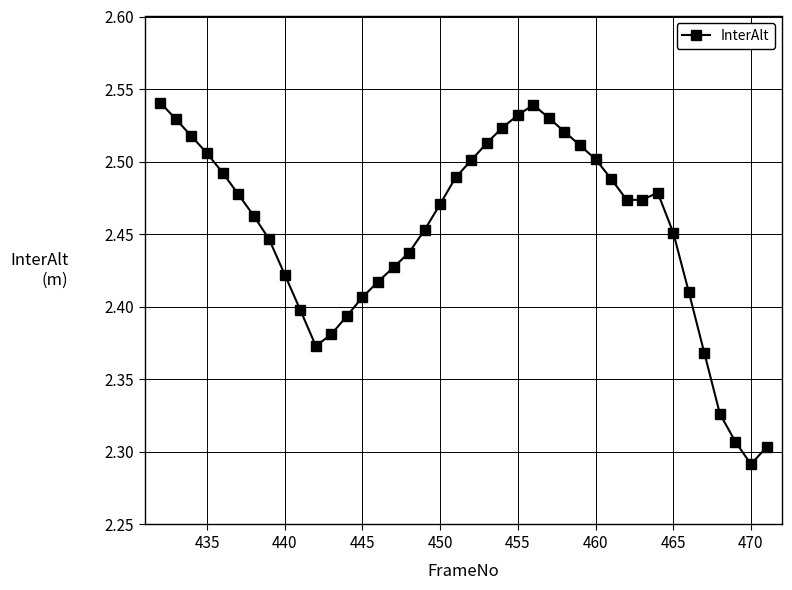

Count the values in the range 2 to 3.

40